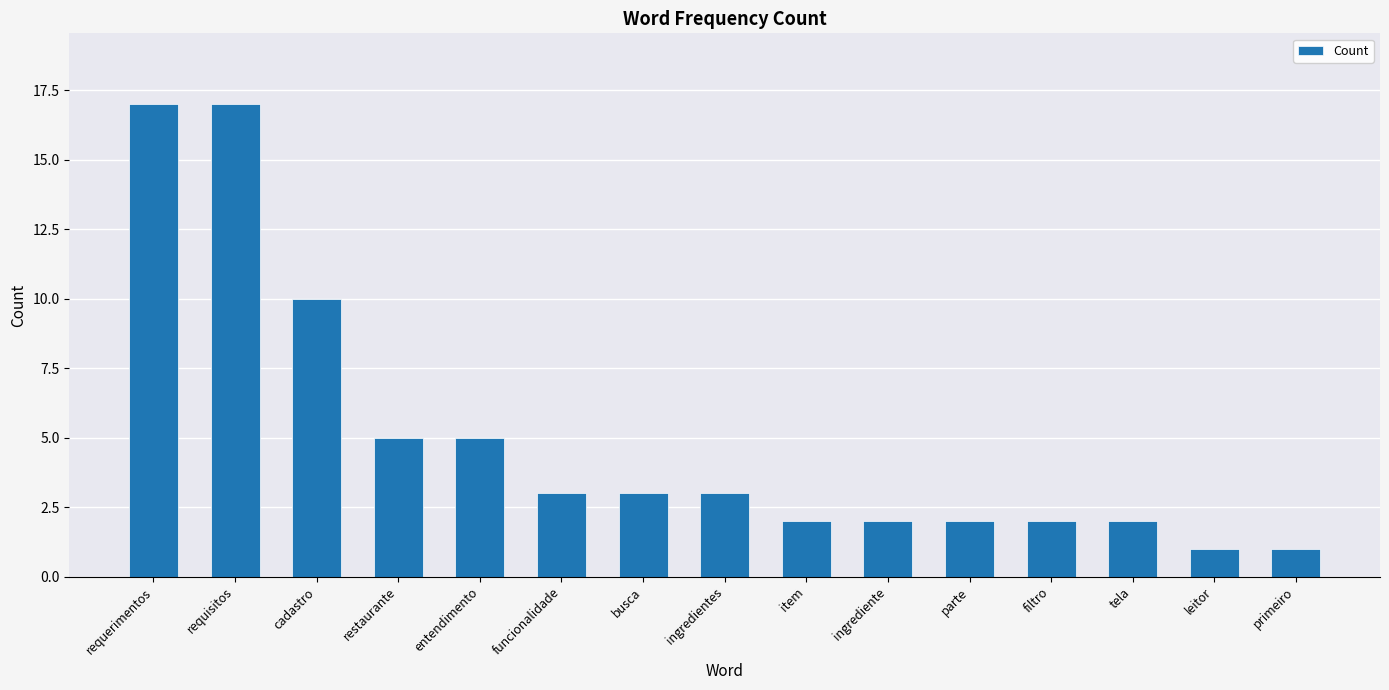

The value at cadastro is 5. True or false?

False